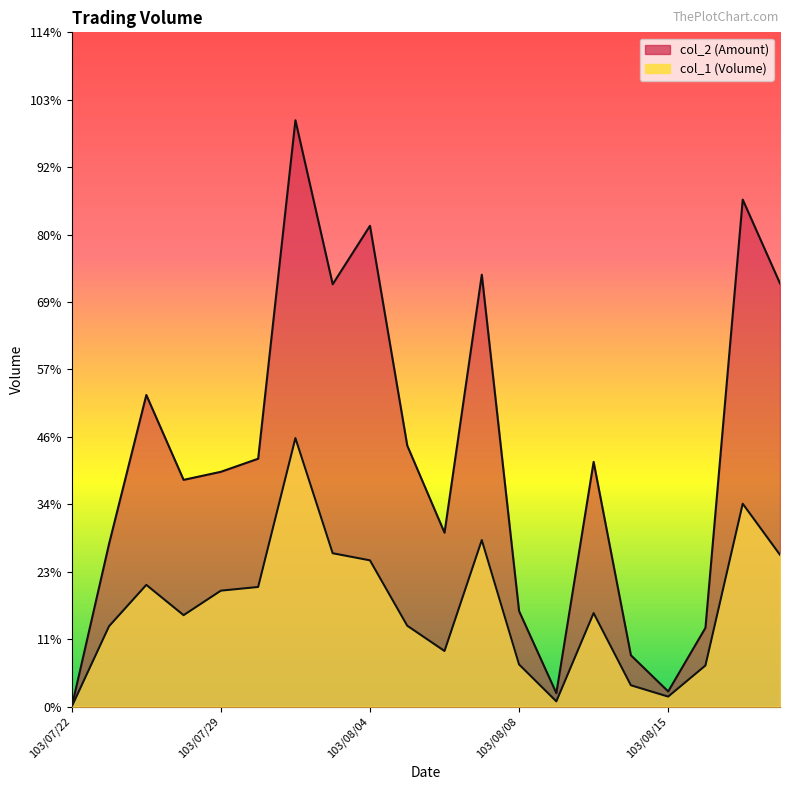

The value of col_2 at 103/08/12 is 928750. True or false?

True